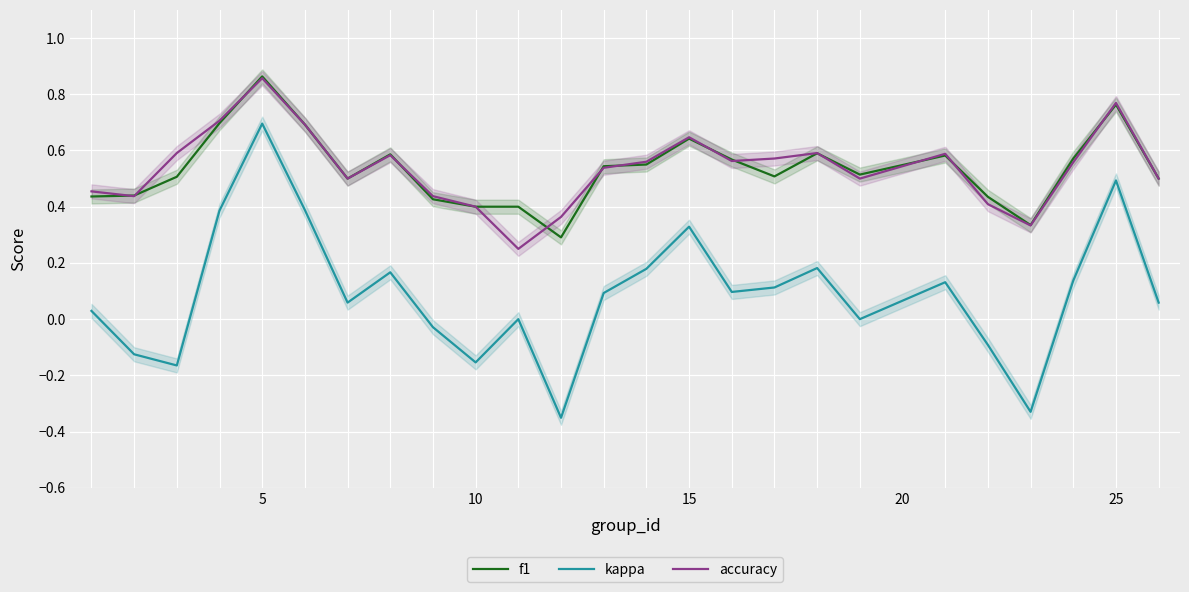

The value of accuracy at 10 is 0.4. True or false?

True